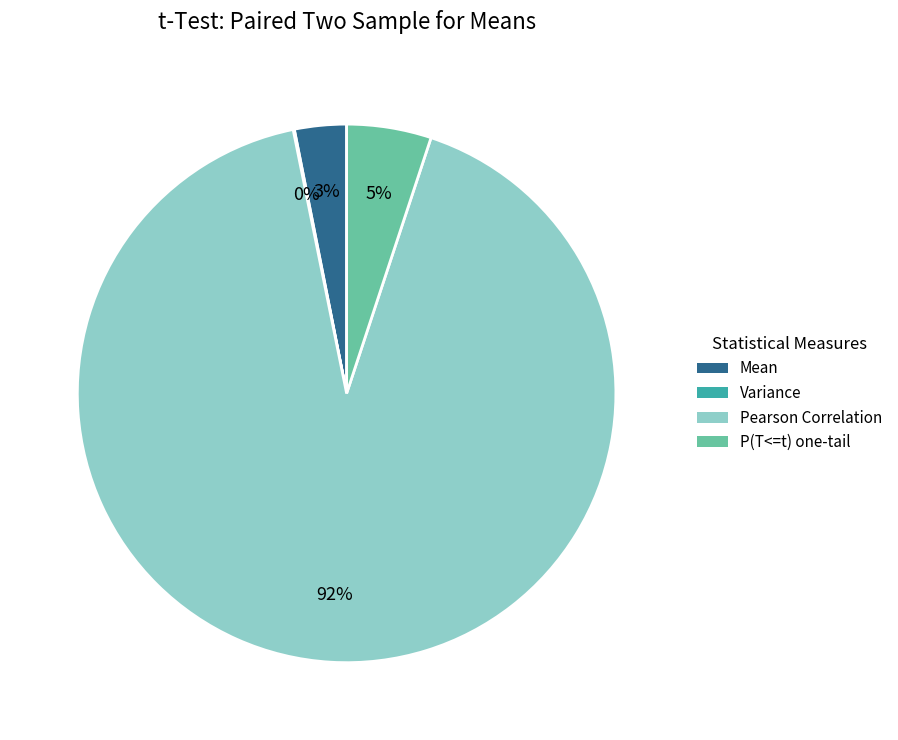

Between Mean and Pearson Correlation, which is larger?

Pearson Correlation